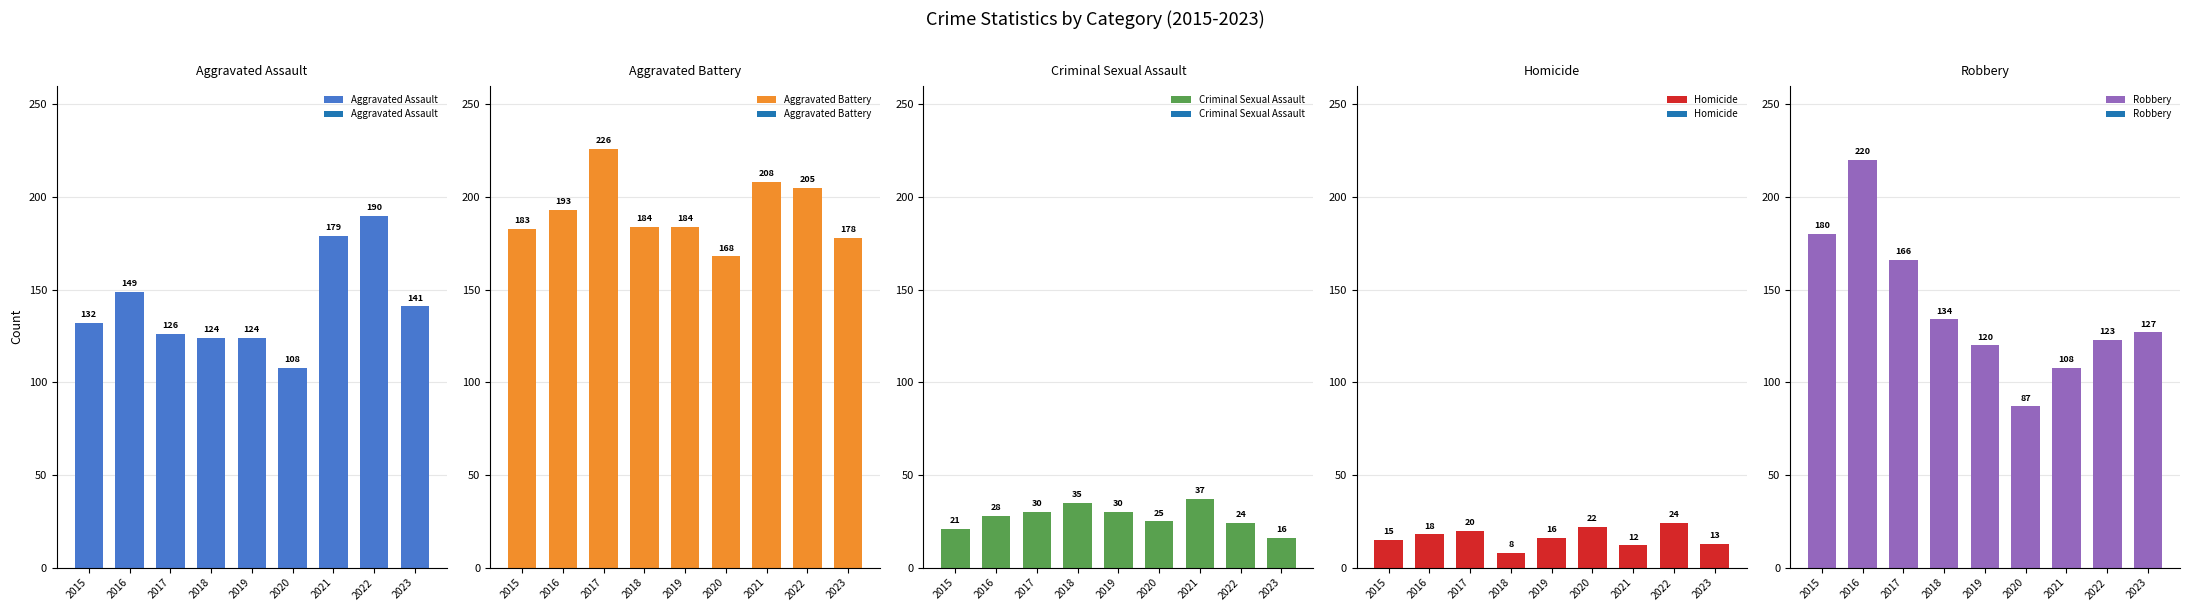

List the series in order of their peak value, highest first.

Aggravated Battery, Robbery, Aggravated Assault, Criminal Sexual Assault, Homicide